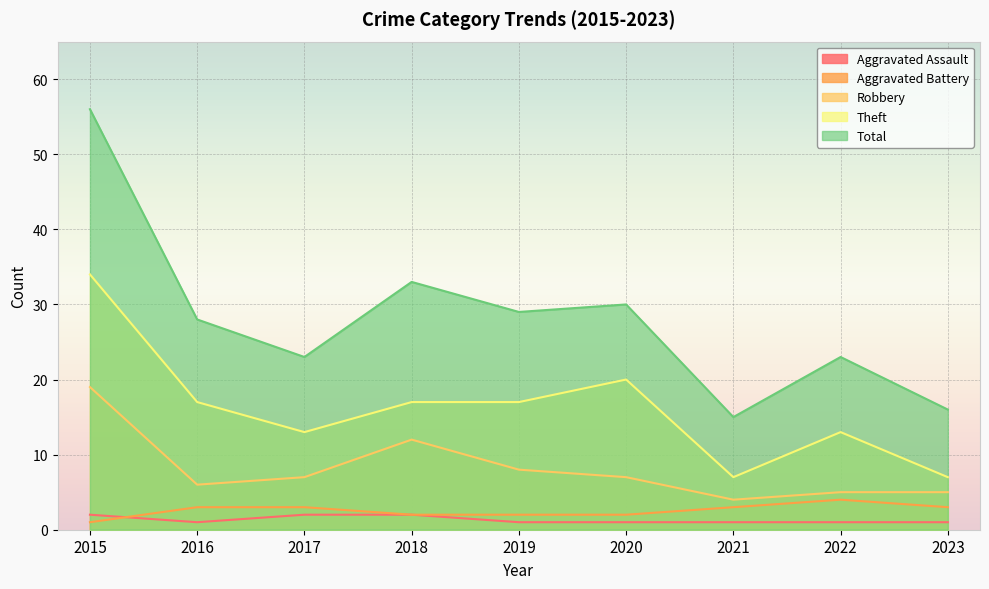

Is the value of Theft at 2016 greater than the value of Total at 2015?

No